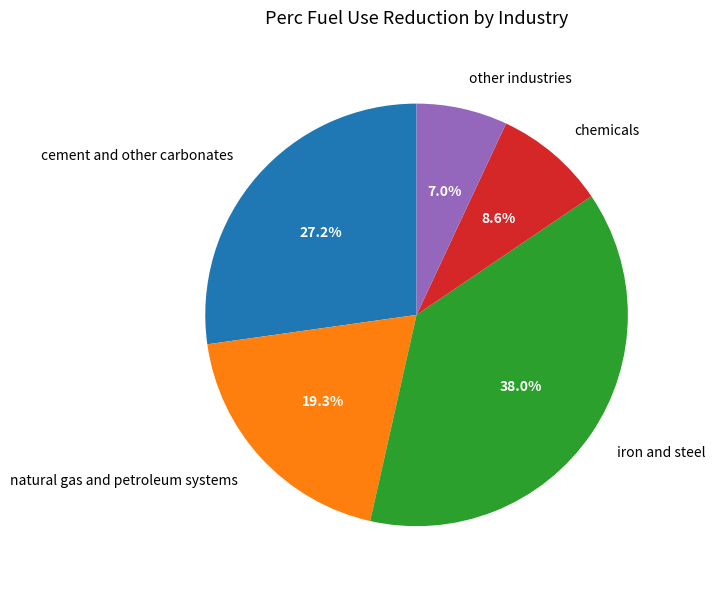

Is there a majority slice in this chart?

No